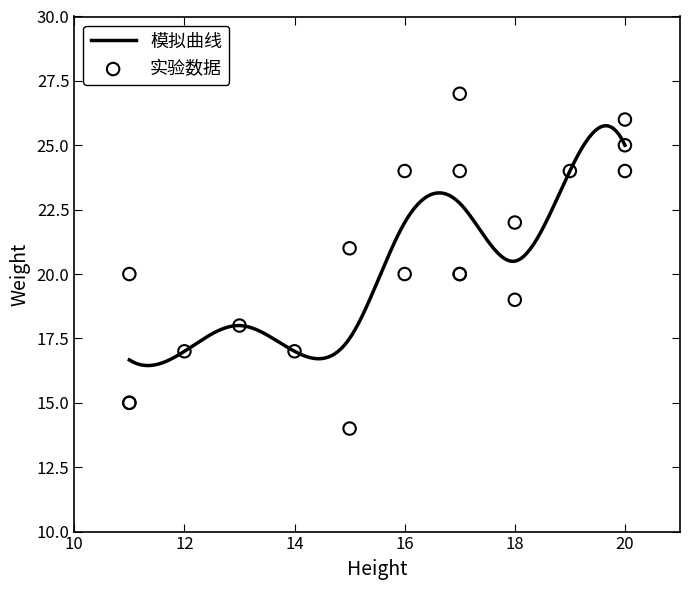

What is the change in value from 17 to 18?

-5